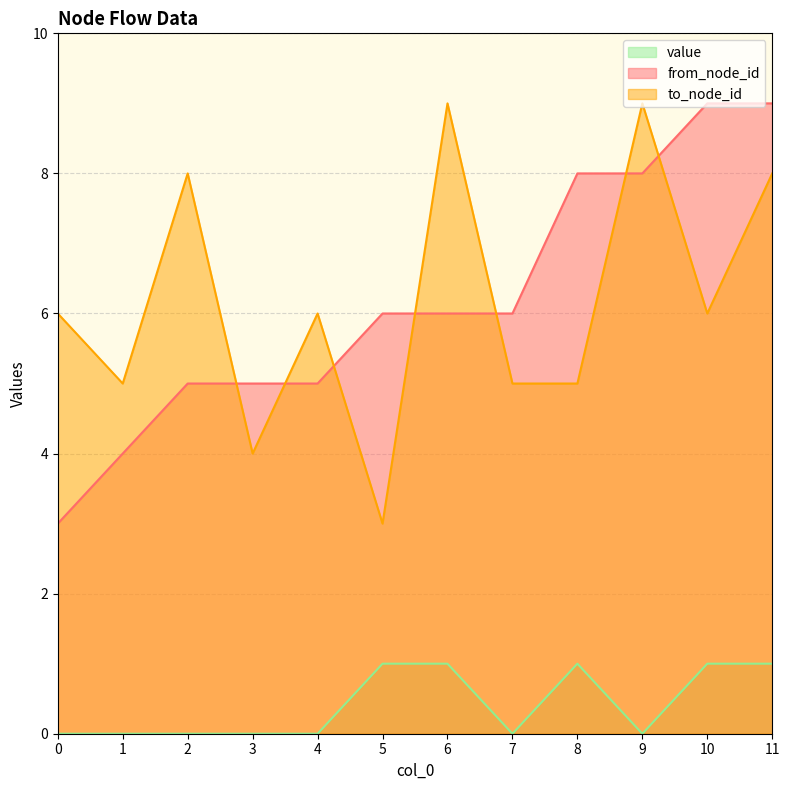

At how many categories does at least one series exceed 6?

6